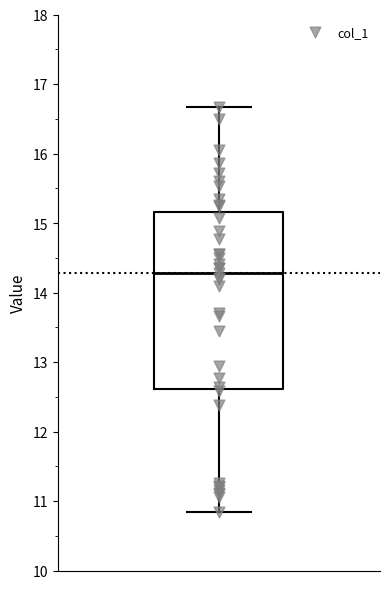

Where does the lower whisker of the box end on the y-axis? The values are not printed on the chart, so give them approximately, as read against the axis.

10.8